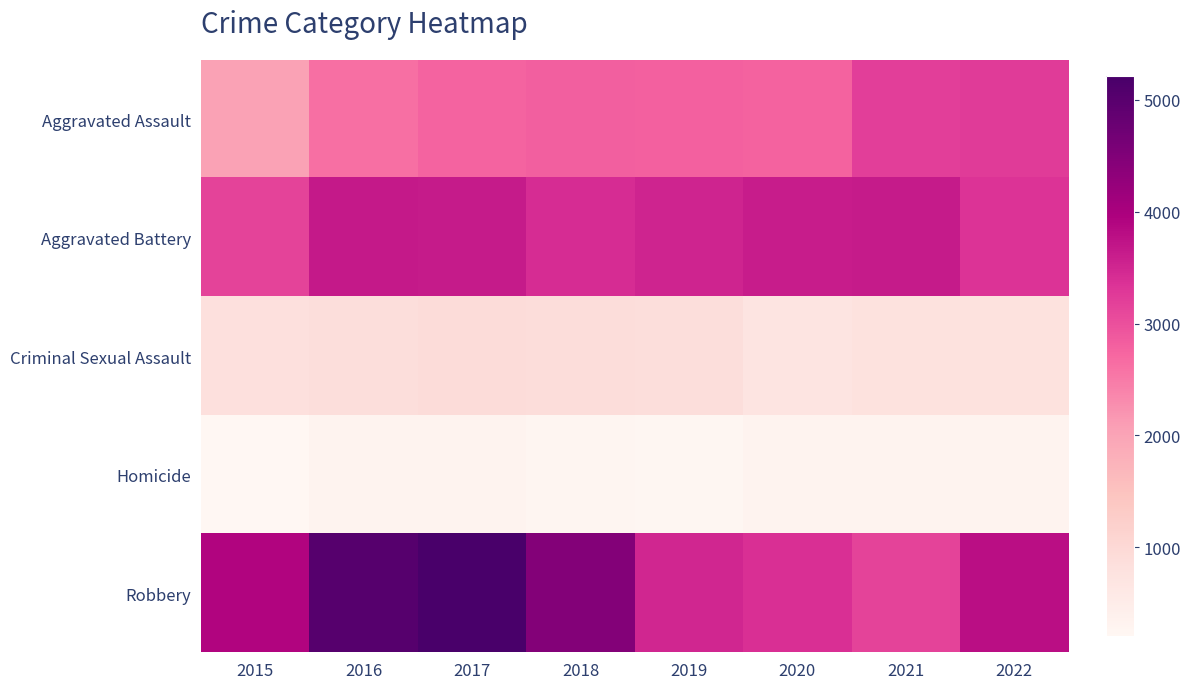

At which category is the sum across all series the highest?

2017